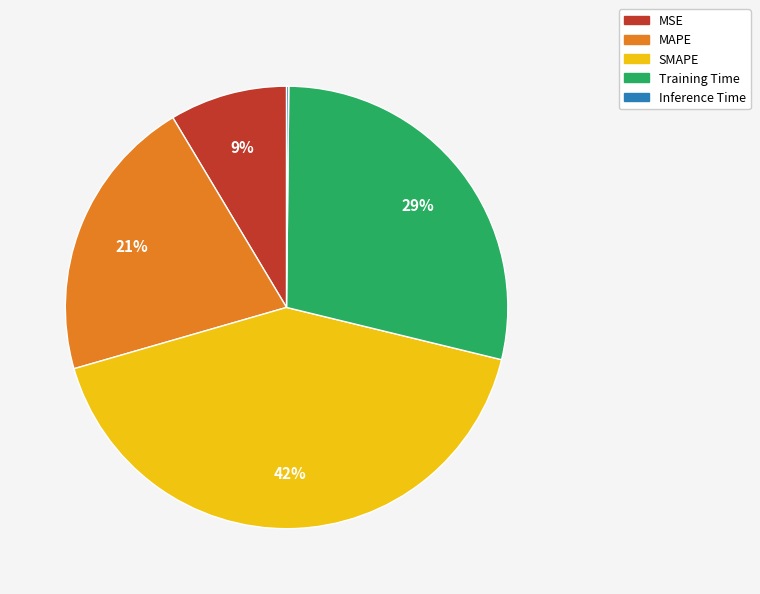

Which category has the biggest portion of the pie?

SMAPE